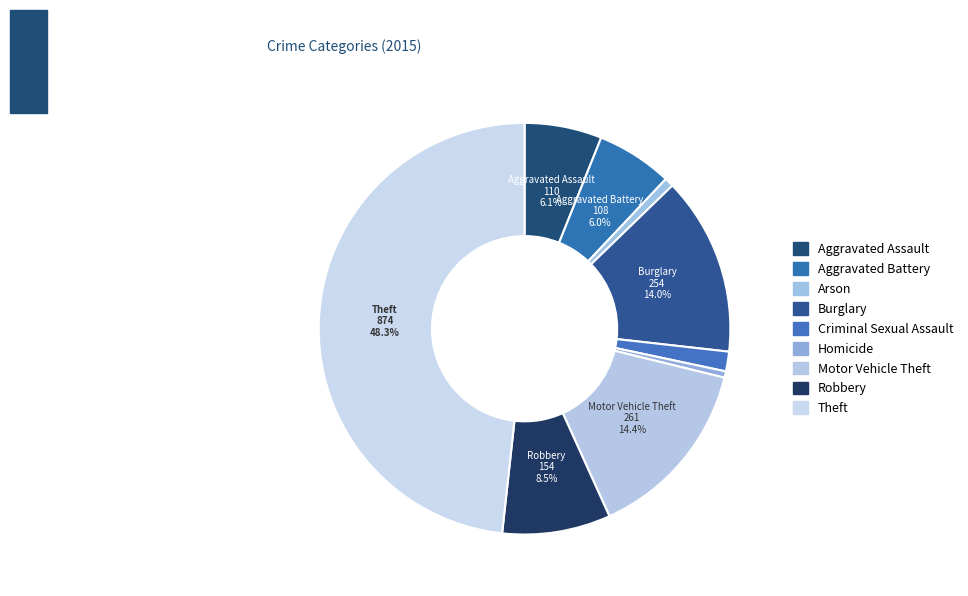

Count the number of slices in the pie.

9